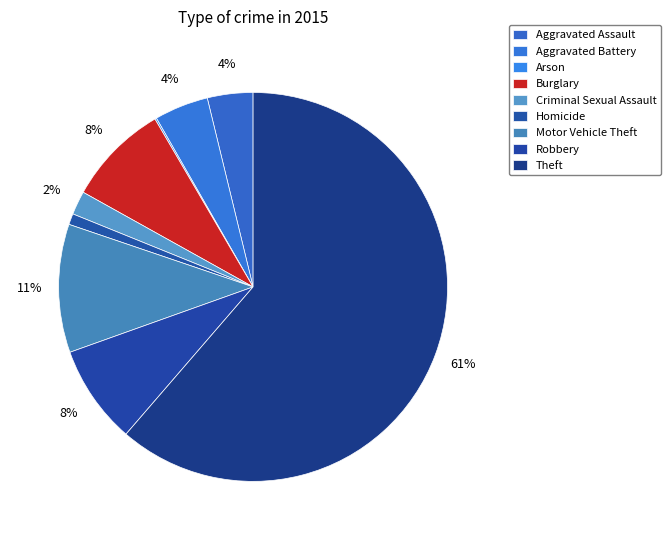

To the nearest percent, what is the combined percentage of Aggravated Battery and Homicide?

5%